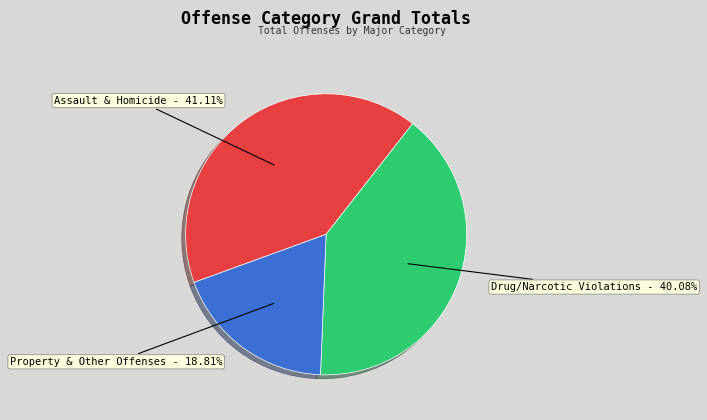

Is there a majority slice in this chart?

No